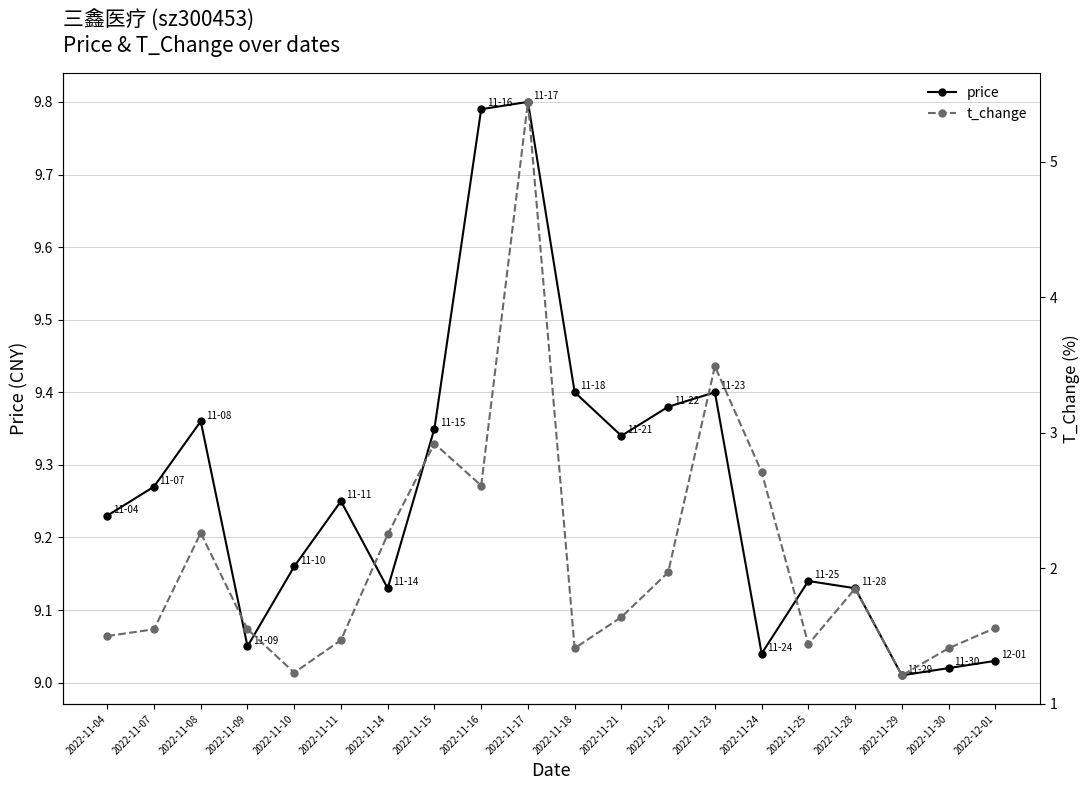

How many lines are shown in the chart?

2